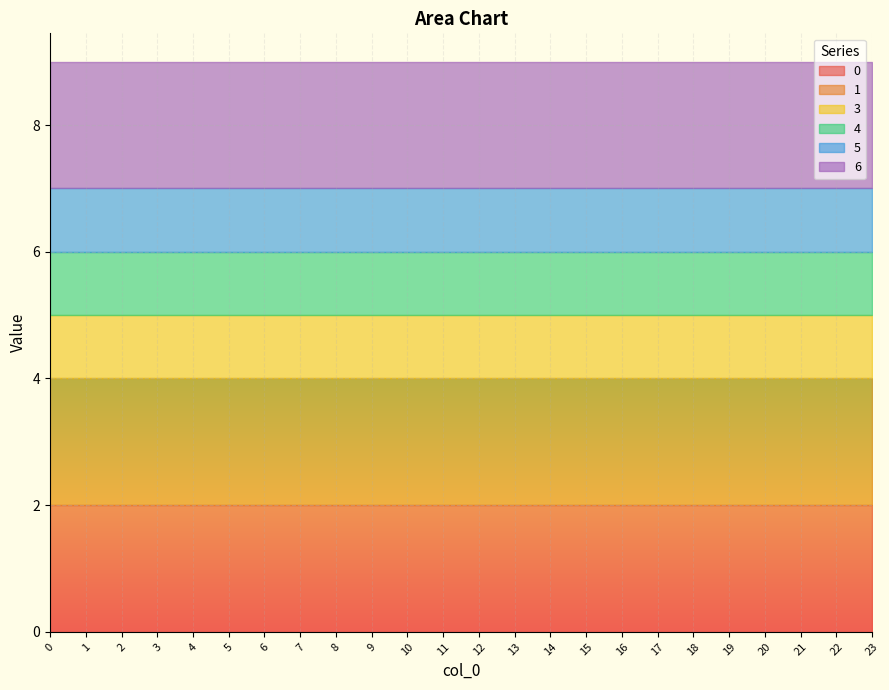

Which has a higher value, 2 or 3?

2